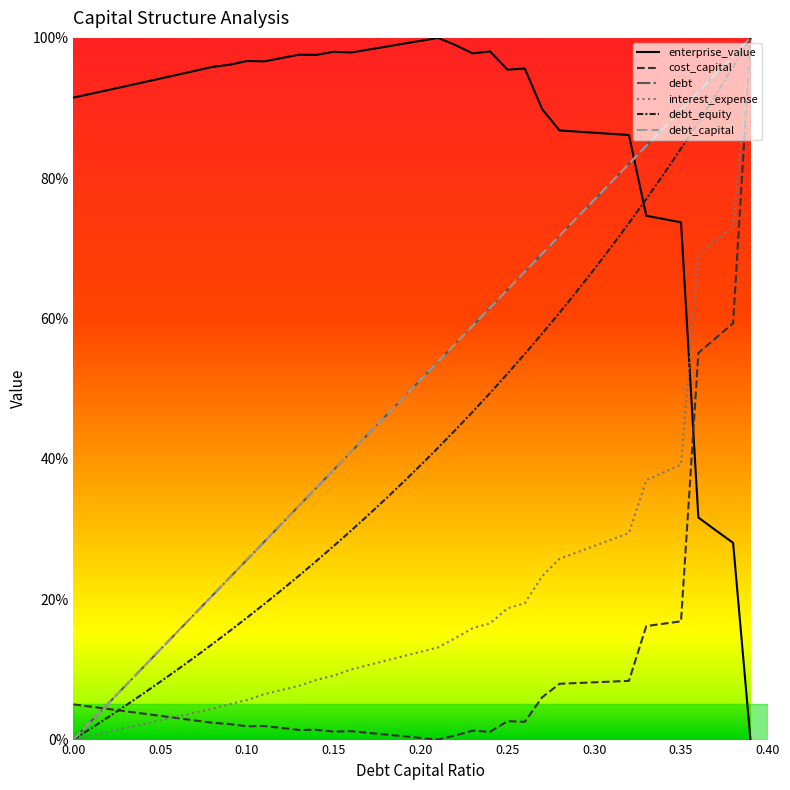

What is the difference between the second highest and second lowest values in the cost_capital series?

0.6